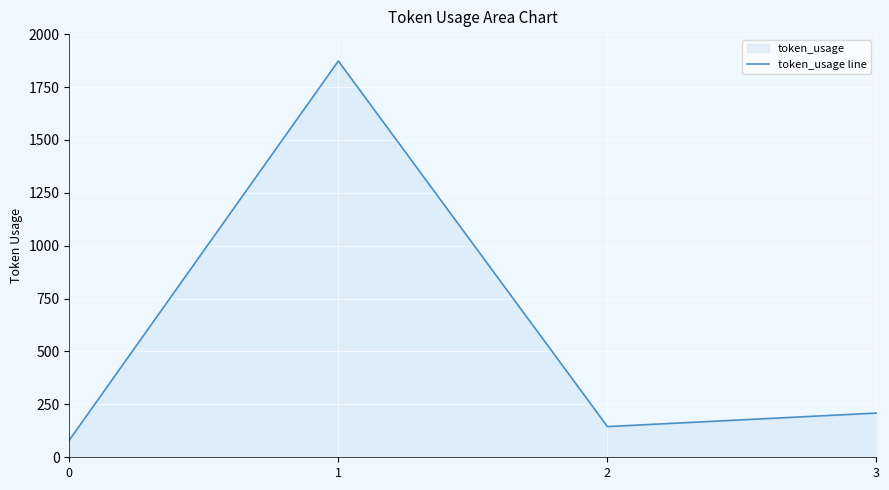

What is the value of the 2nd point from the left?

1873